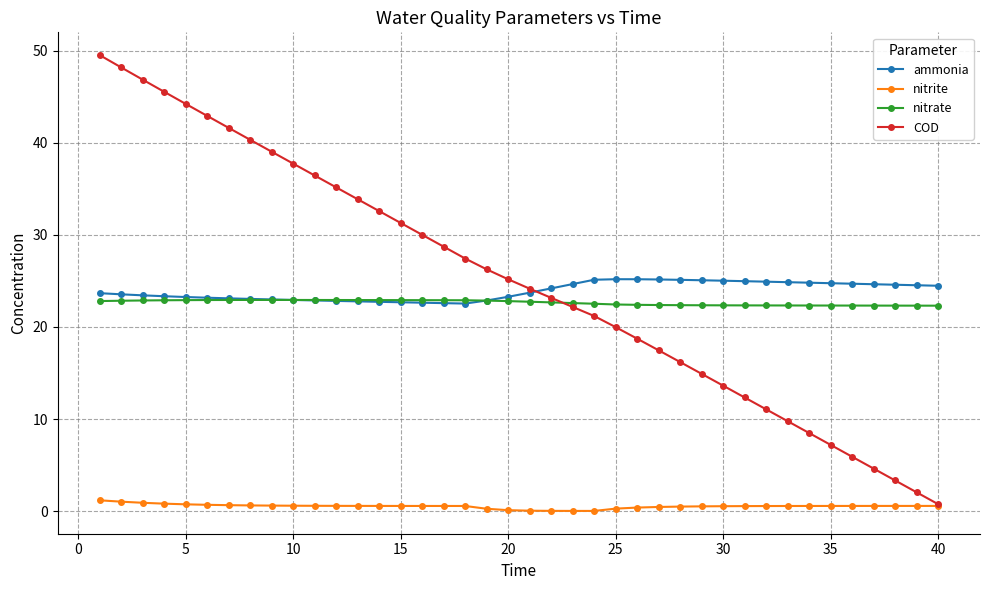

Which series has the widest spread of values?

COD